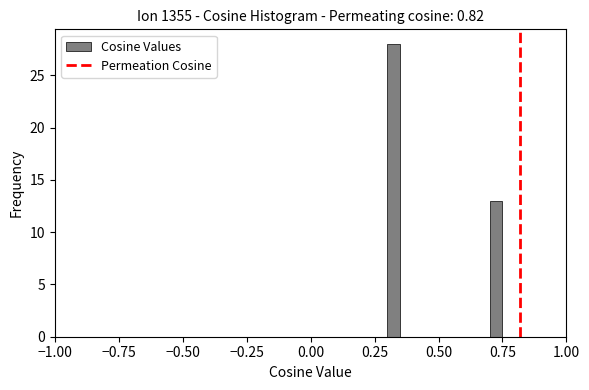

Read against the x-axis, roughly where is the centre of the tallest bar?

0.35